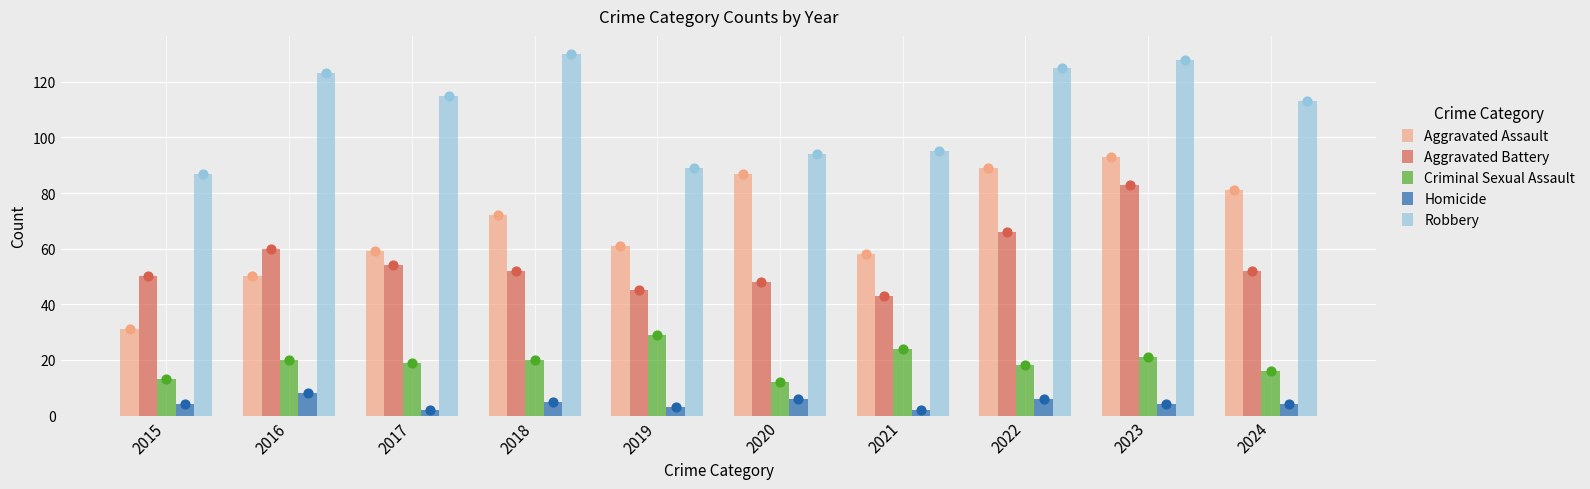

What are all the series names shown in the legend?

Aggravated Assault, Aggravated Battery, Criminal Sexual Assault, Homicide, Robbery